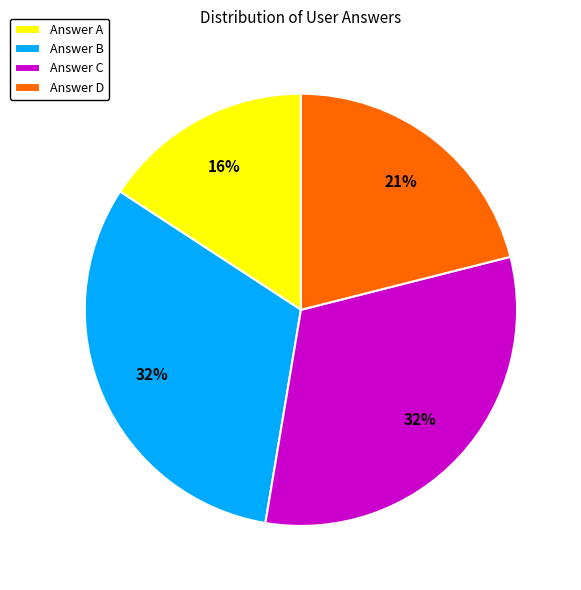

To the nearest percent, what is the average slice percentage?

25%